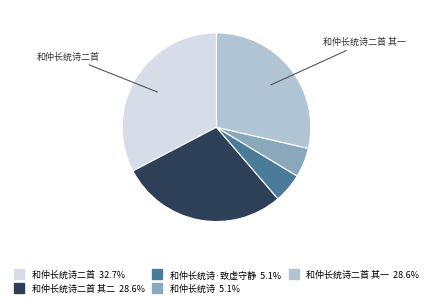

Is there a majority slice in this chart?

No